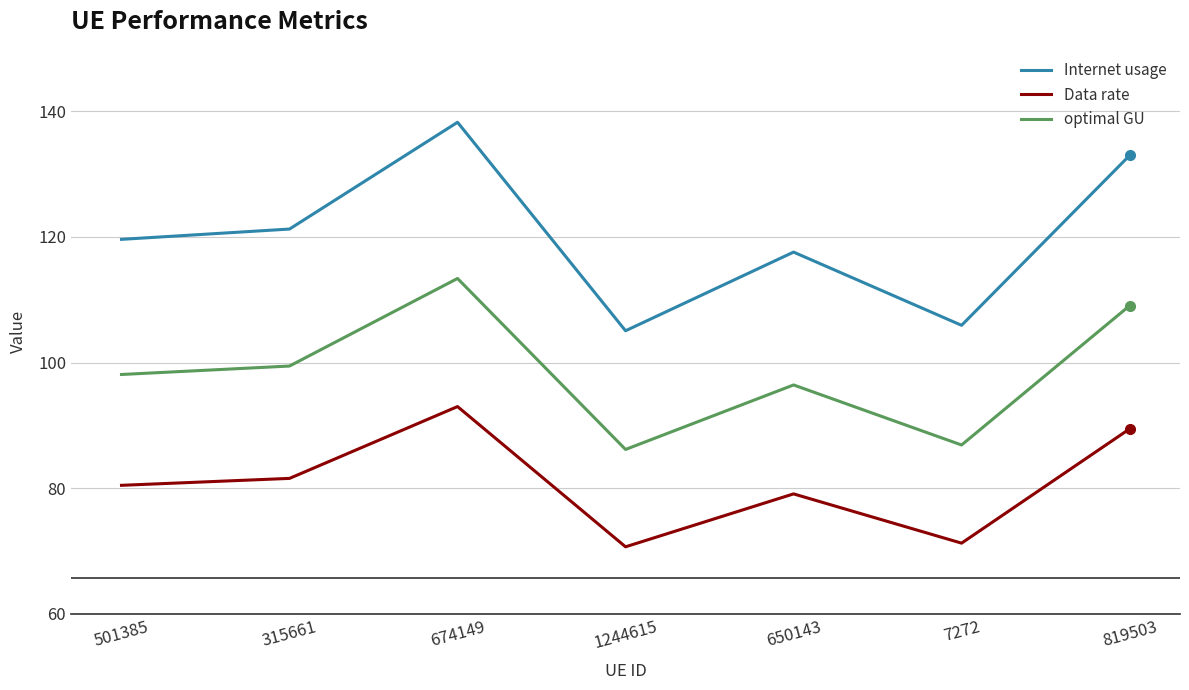

What is the average value of the optimal GU series?

98.5